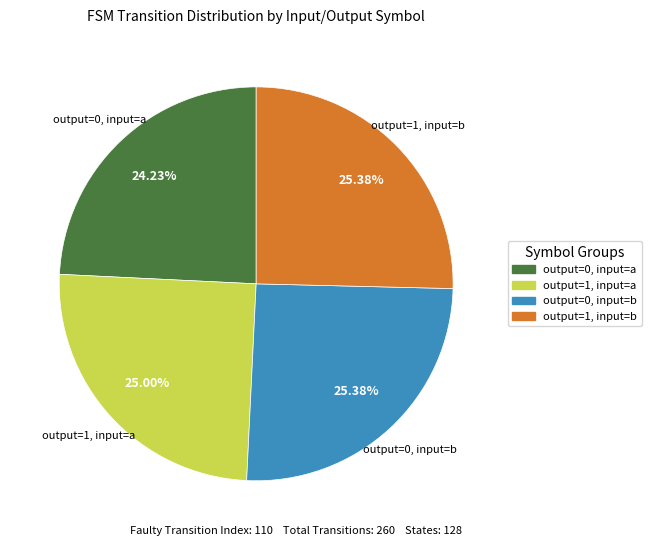

Does any single category account for the majority?

No